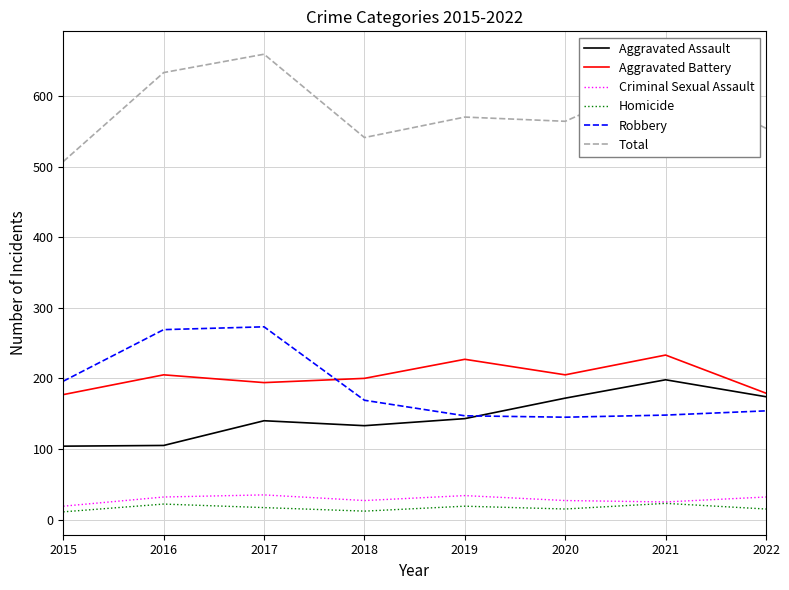

Which category has the highest value across all series?

2017